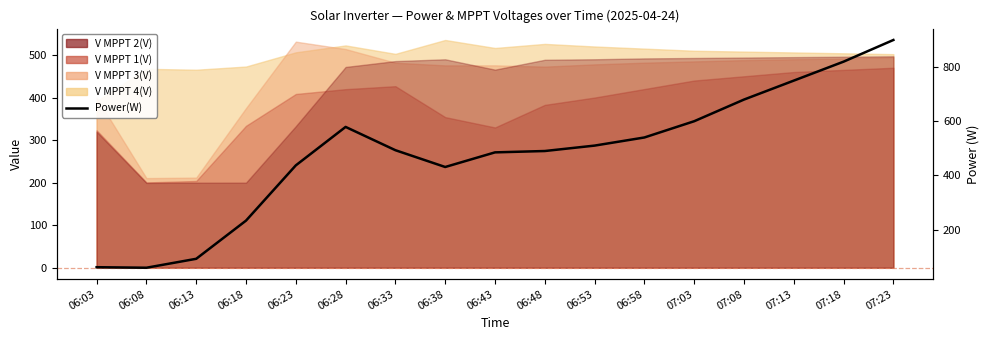

What position from the left is 06:03?

1